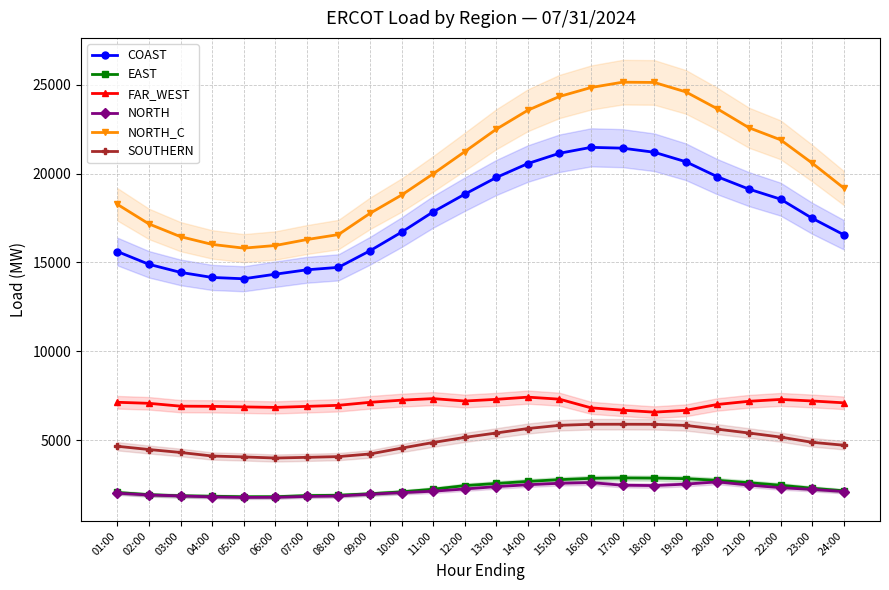

Reading left to right, transcribe all the data shown in this chart.

COAST: 15616.0	14895.4	14441.1	14155.7	14081.0	14338.4	14585.9	14723.9	15658.3	16705.2	17850.0	18843.5	19784.4	20570.3	21148.1	21481.8	21435.9	21205.5	20672.0	19827.4	19129.2	18564.6	17490.0	16562.1
EAST: 2046.7	1922.0	1858.7	1836.3	1806.7	1808.3	1872.0	1891.2	1974.3	2083.1	2230.2	2432.6	2554.1	2671.0	2768.3	2843.9	2865.0	2855.8	2825.5	2730.8	2597.4	2455.7	2284.9	2141.5
FAR_WEST: 7126.1	7068.1	6907.3	6898.1	6867.2	6837.3	6895.5	6955.5	7123.9	7245.8	7333.4	7196.9	7291.6	7415.7	7301.5	6813.1	6681.8	6569.4	6673.5	7004.1	7182.4	7286.5	7200.5	7095.9
NORTH: 2007.0	1904.6	1852.5	1799.0	1769.1	1774.6	1824.3	1848.3	1949.6	2035.4	2118.7	2243.3	2376.4	2482.8	2565.1	2605.0	2455.2	2436.1	2518.1	2644.2	2463.7	2317.5	2218.9	2101.1
NORTH_C: 18274.2	17168.8	16452.8	16016.2	15806.9	15953.7	16289.3	16569.5	17765.7	18794.7	19990.2	21238.6	22503.8	23572.2	24346.6	24850.8	25151.6	25136.8	24605.0	23651.3	22586.0	21907.0	20597.7	19194.2
SOUTHERN: 4649.0	4466.3	4300.7	4101.0	4049.3	3987.2	4025.1	4067.2	4215.6	4544.6	4860.6	5148.7	5396.8	5648.0	5828.5	5888.1	5889.5	5884.9	5823.8	5612.5	5395.9	5167.3	4872.2	4708.5